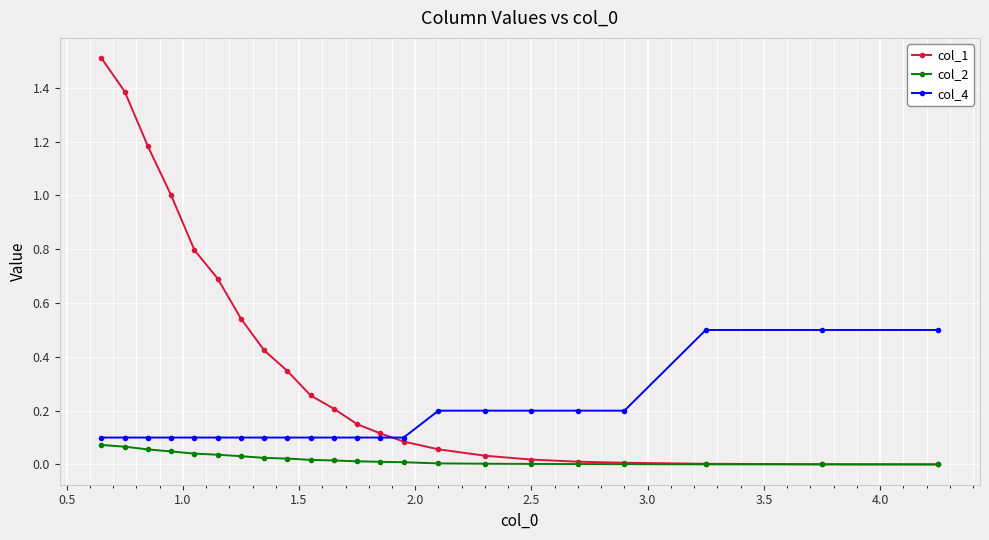

What is the maximum value for col_1?

1.5